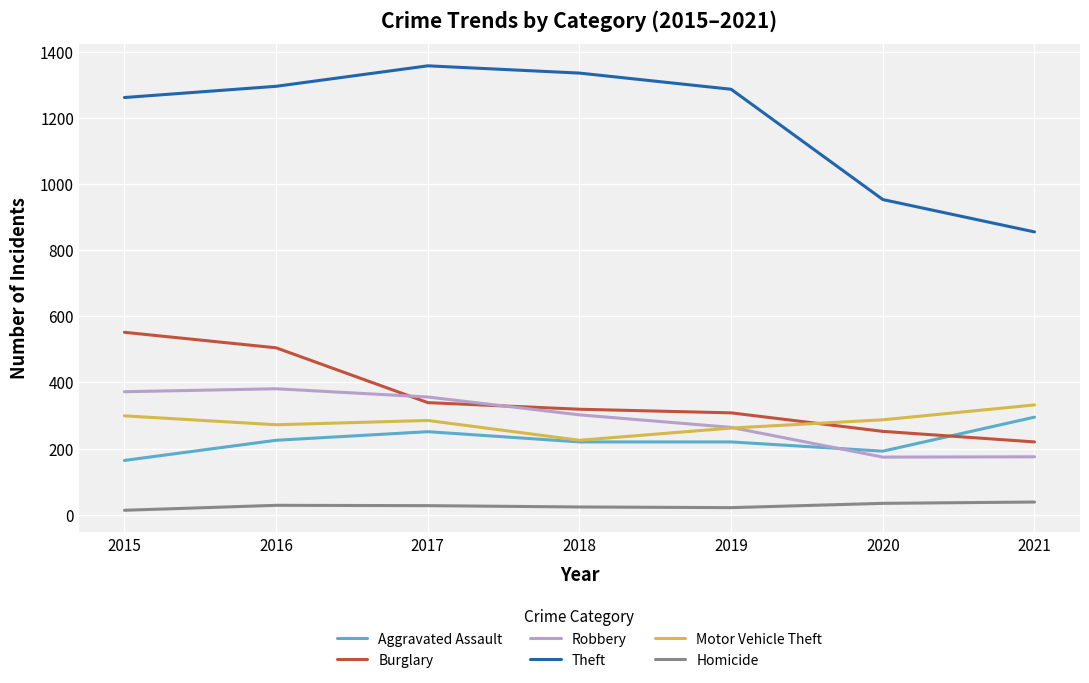

What is the lowest value of the Motor Vehicle Theft series?

225